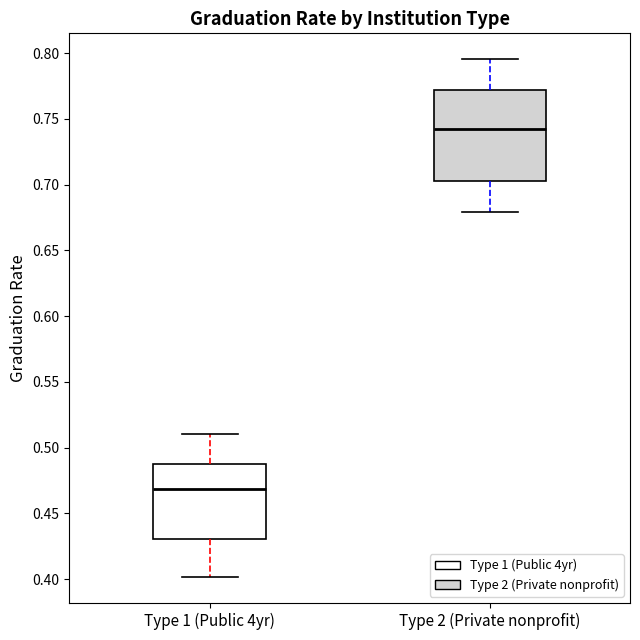

Which box's median line is the lowest?

Type 1 (Public 4yr)